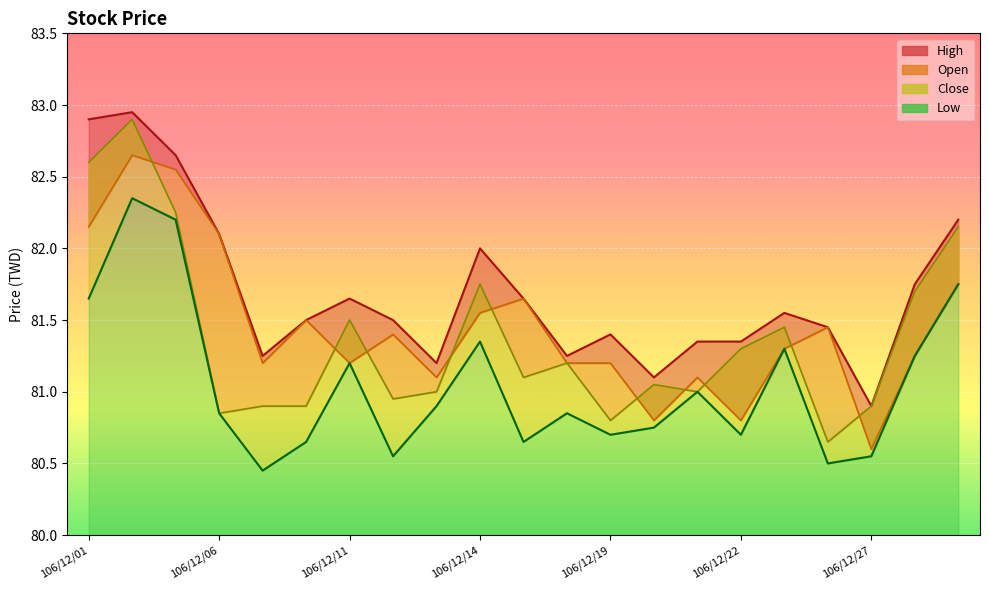

What is the average value of the High series?

81.7